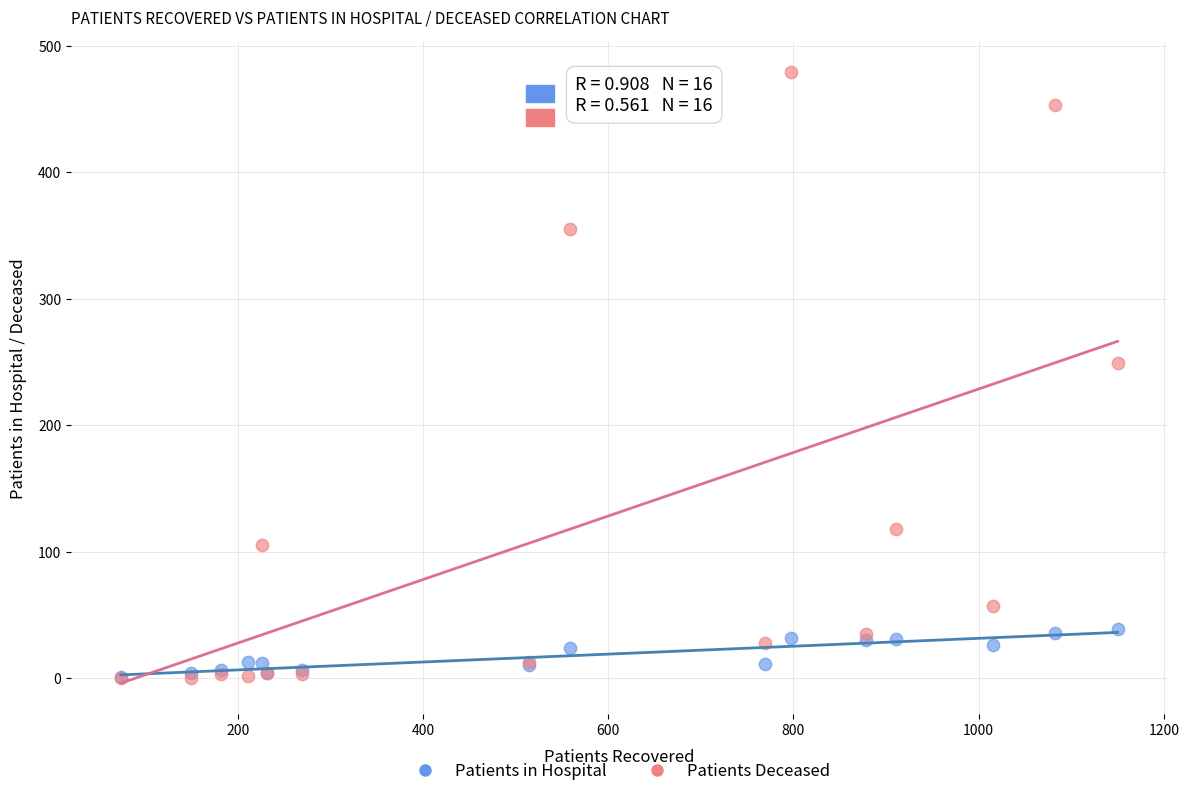

Which series has the widest spread of Y values?

Patients Deceased